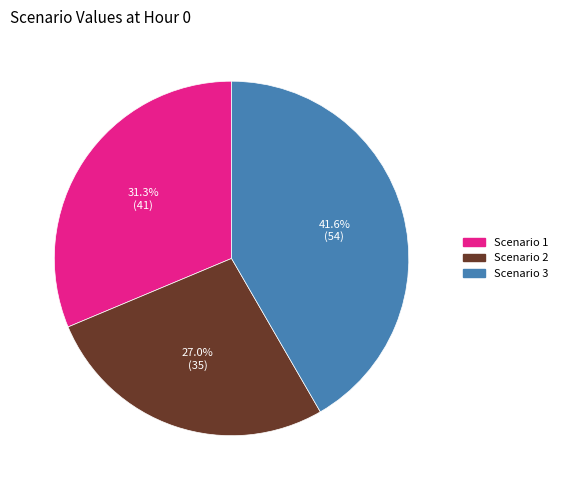

Does any single category account for the majority?

No